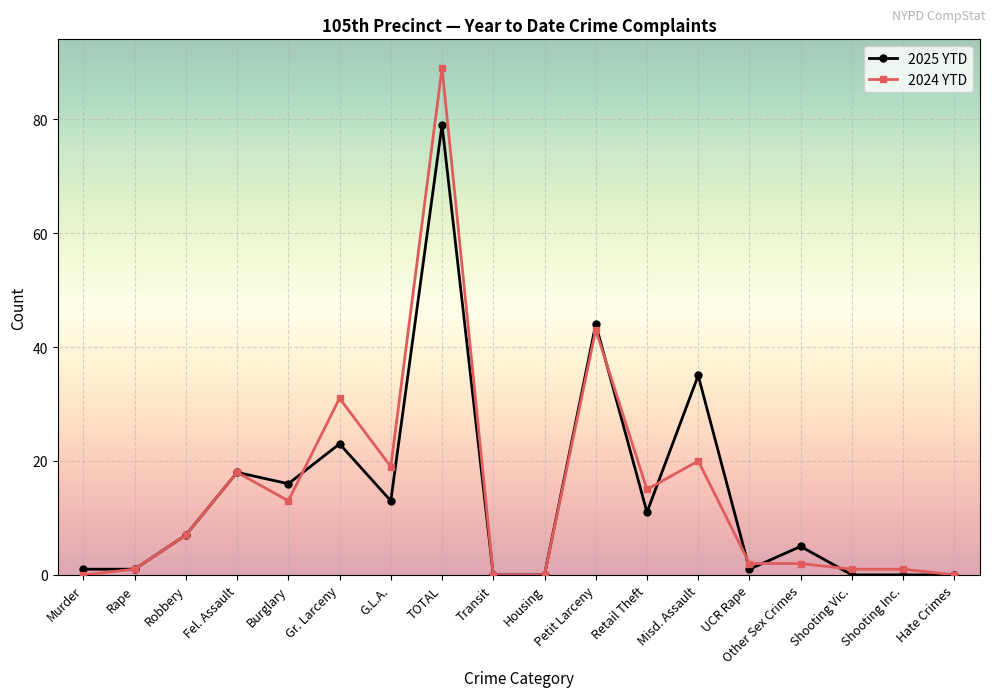

How many distinct data groups are displayed?

2